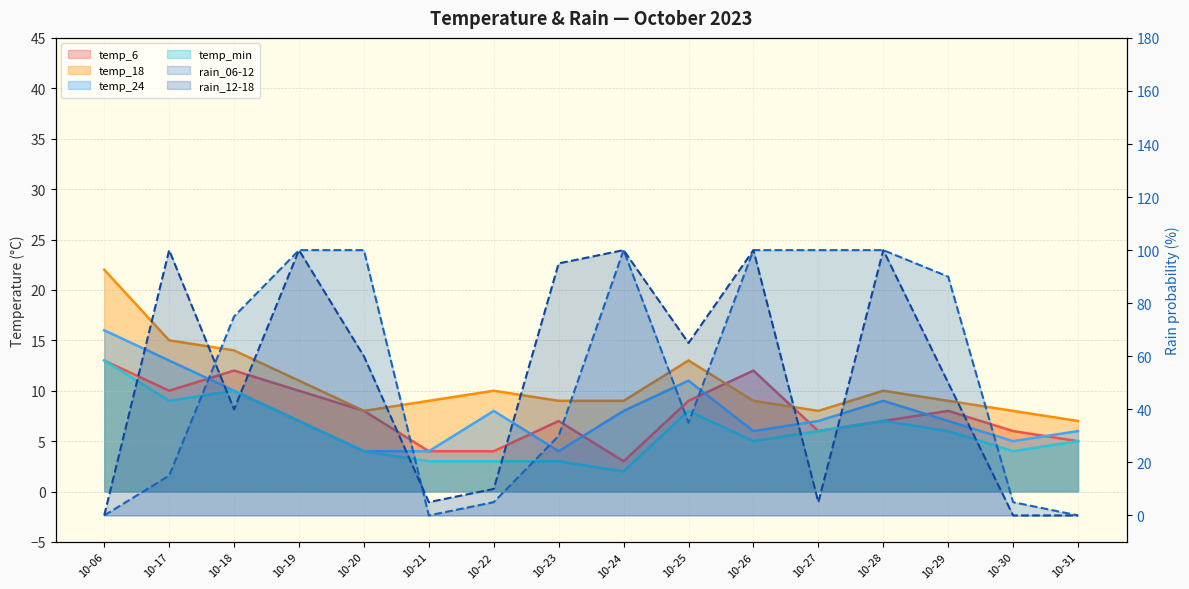

Rank the series by their maximum value, from highest to lowest.

rain_06-12, rain_12-18, temp_18, temp_24, temp_6, temp_min